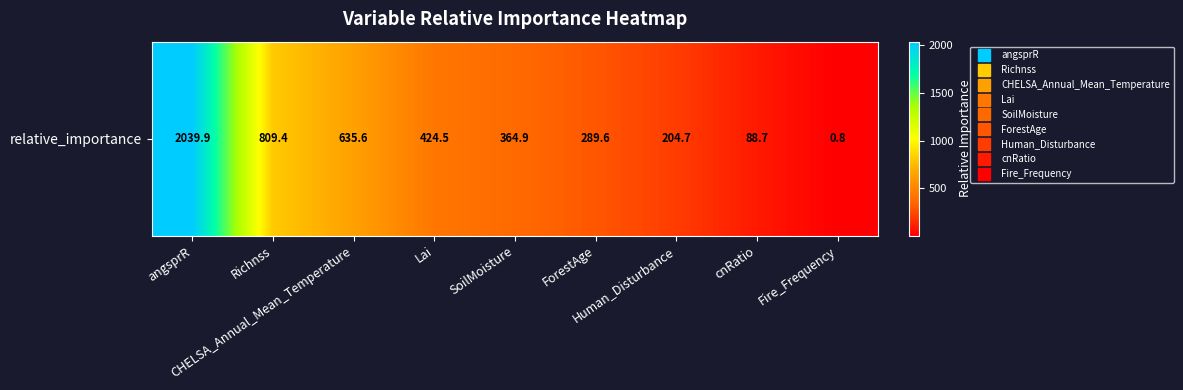

List the labels in order of value, largest first.

angsprR, Richnss, CHELSA_Annual_Mean_Temperature, Lai, SoilMoisture, ForestAge, Human_Disturbance, cnRatio, Fire_Frequency